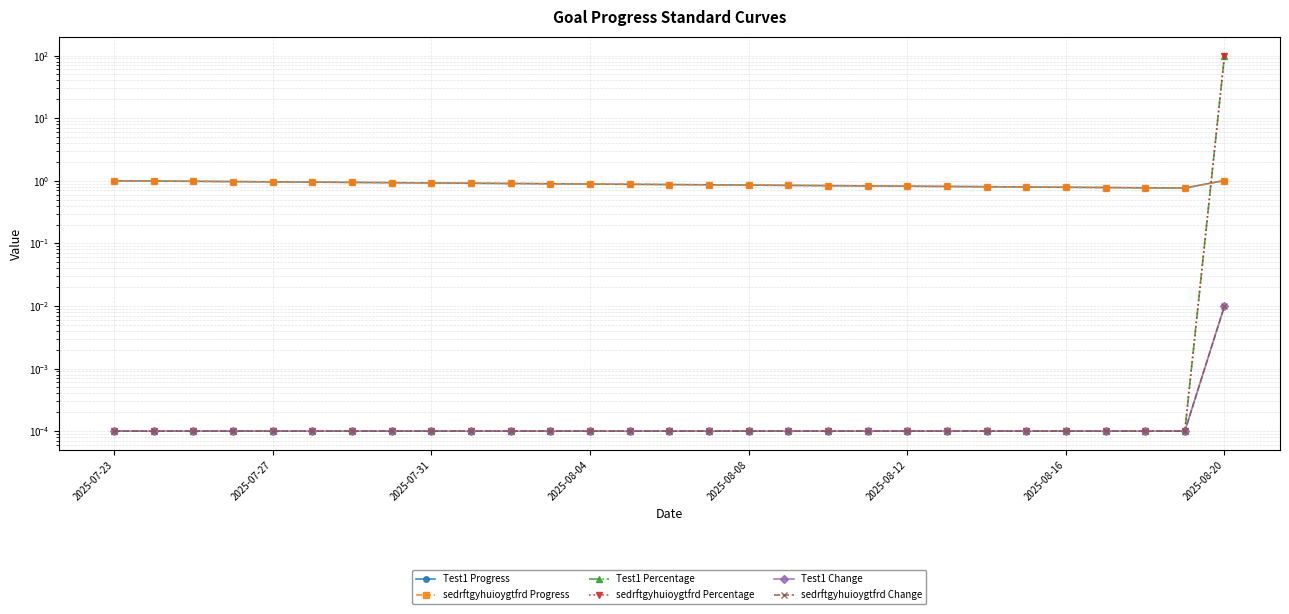

Which series has the widest spread of values?

Test1 Percentage